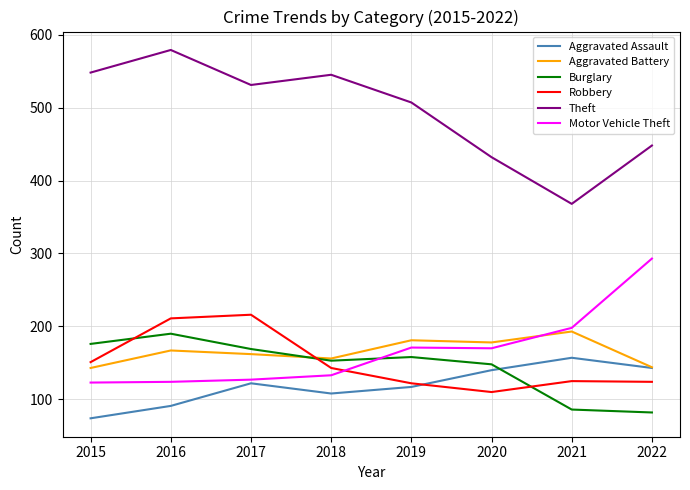

The Motor Vehicle Theft series shows 199 at 2018. True or false?

False